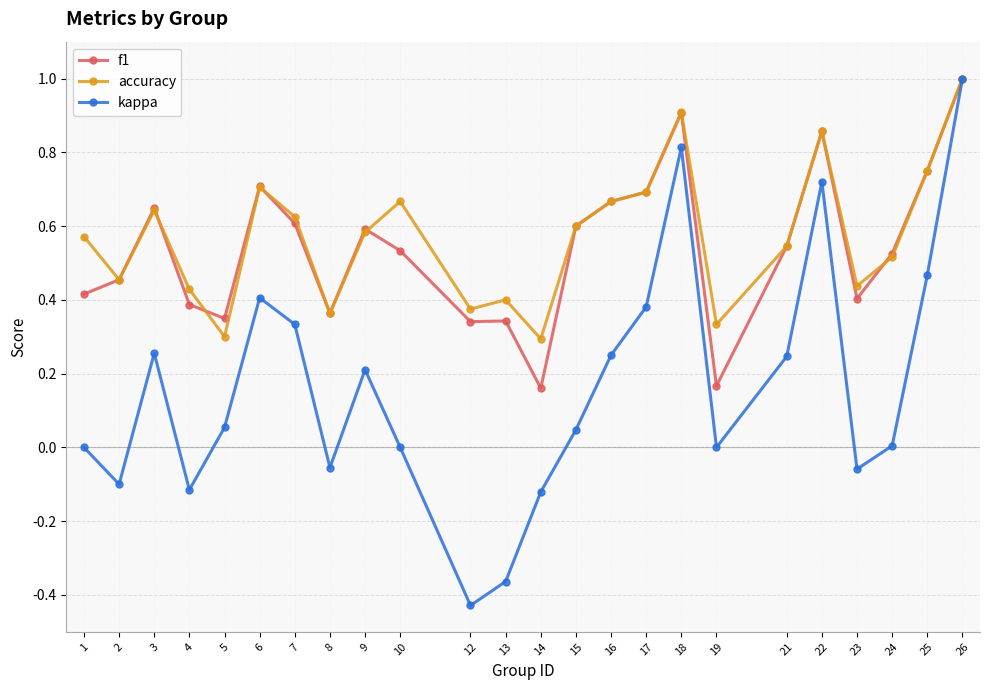

Which series has the widest spread of values?

kappa